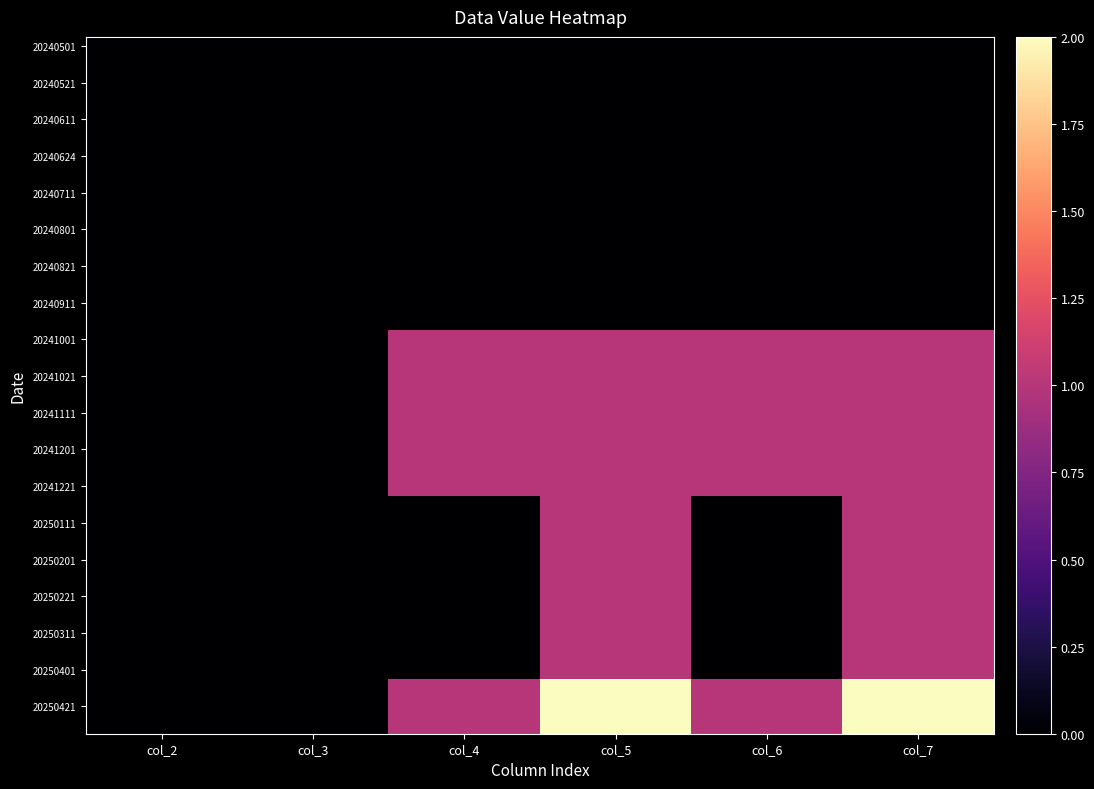

Which has a higher value, col_3 or col_4?

col_3